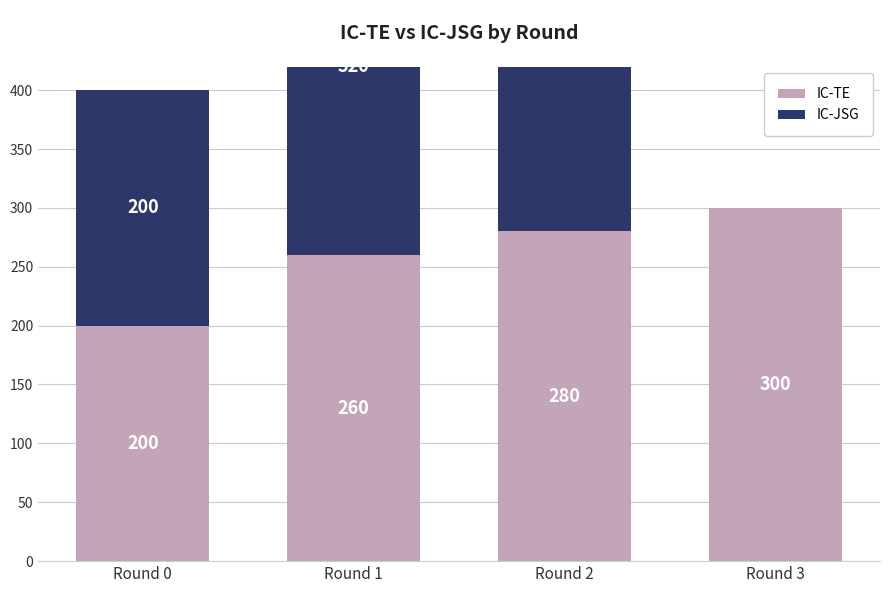

What is the sum of the IC-JSG values at Round 1 and Round 2?

680